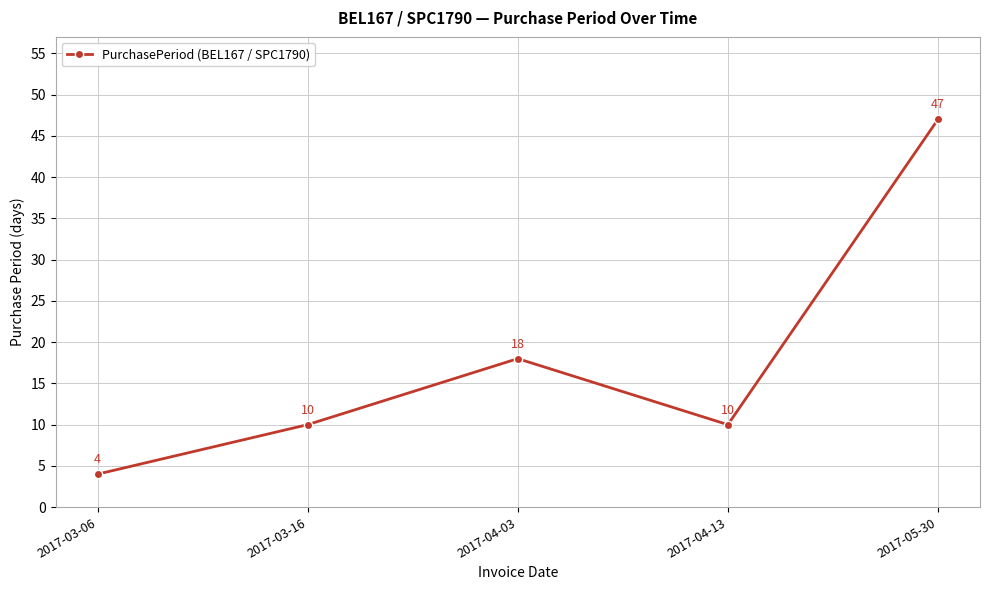

Reading right to left, list all the values displayed in this chart.

2017-05-30=47	2017-04-13=10	2017-04-03=18	2017-03-16=10	2017-03-06=4